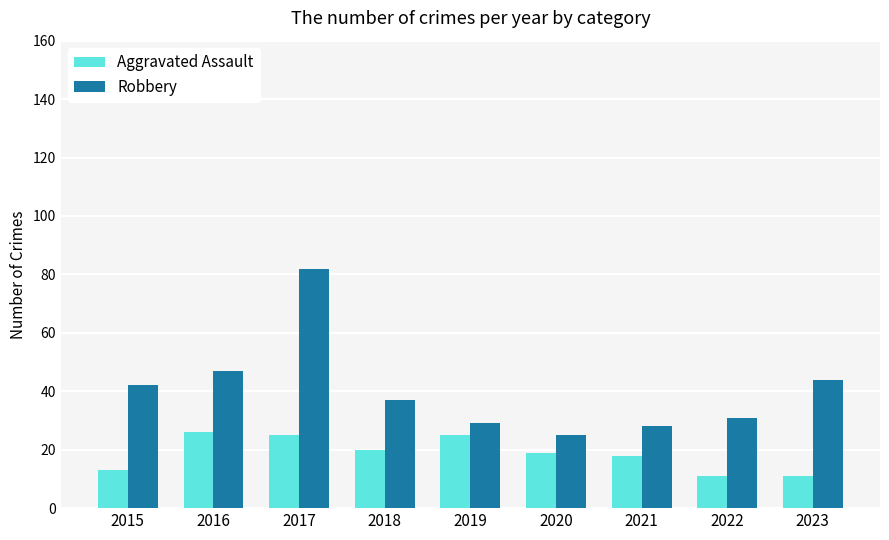

Count the number of data series in this chart.

2